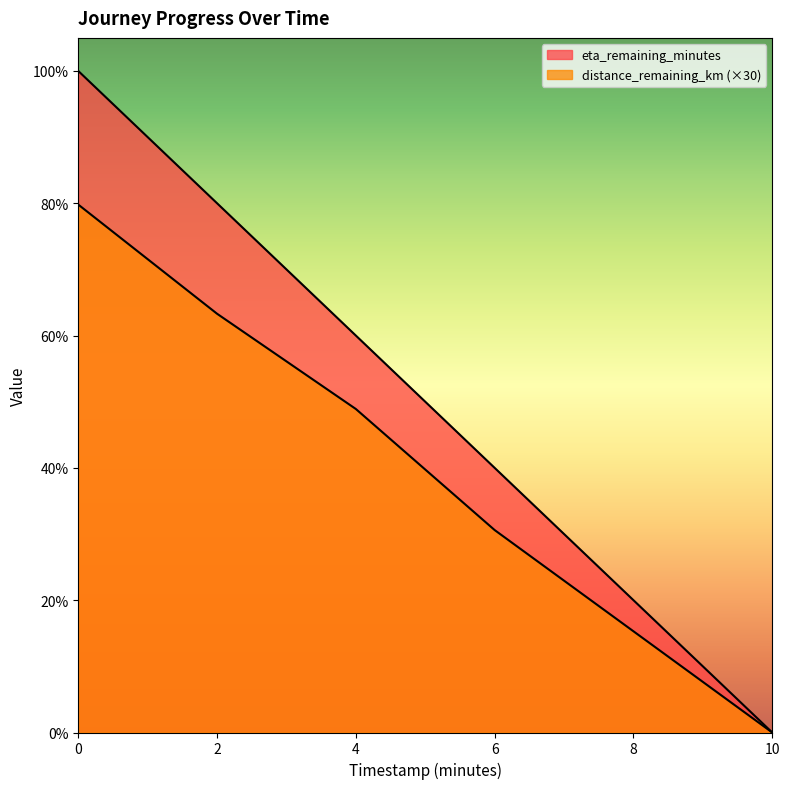

Is the value of eta_remaining_minutes at 10.0 greater than the value of distance_remaining_km at 6.0?

No